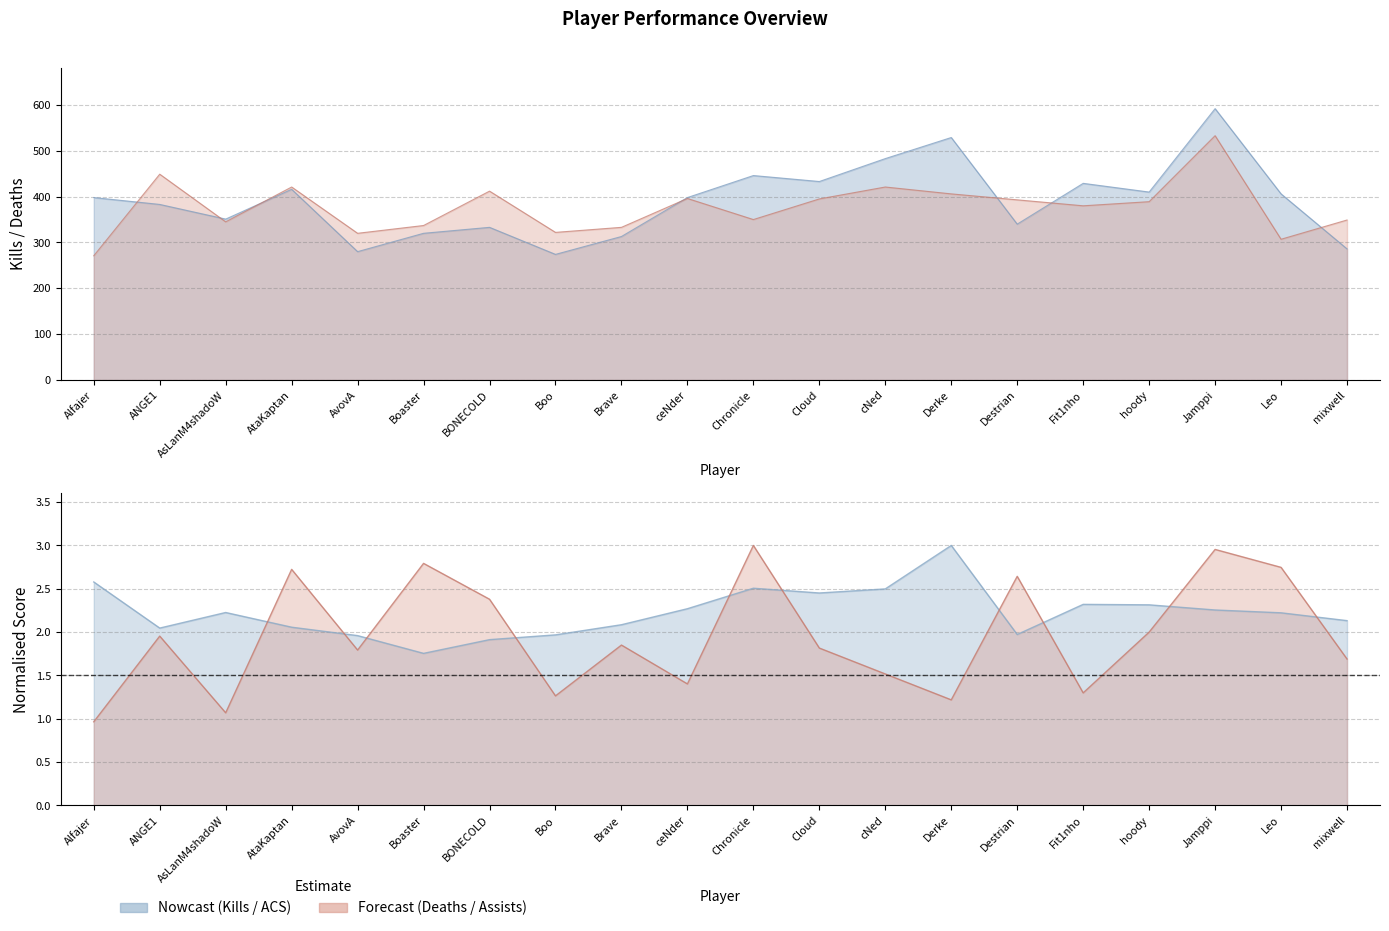

How many categories are shown in the chart?

20